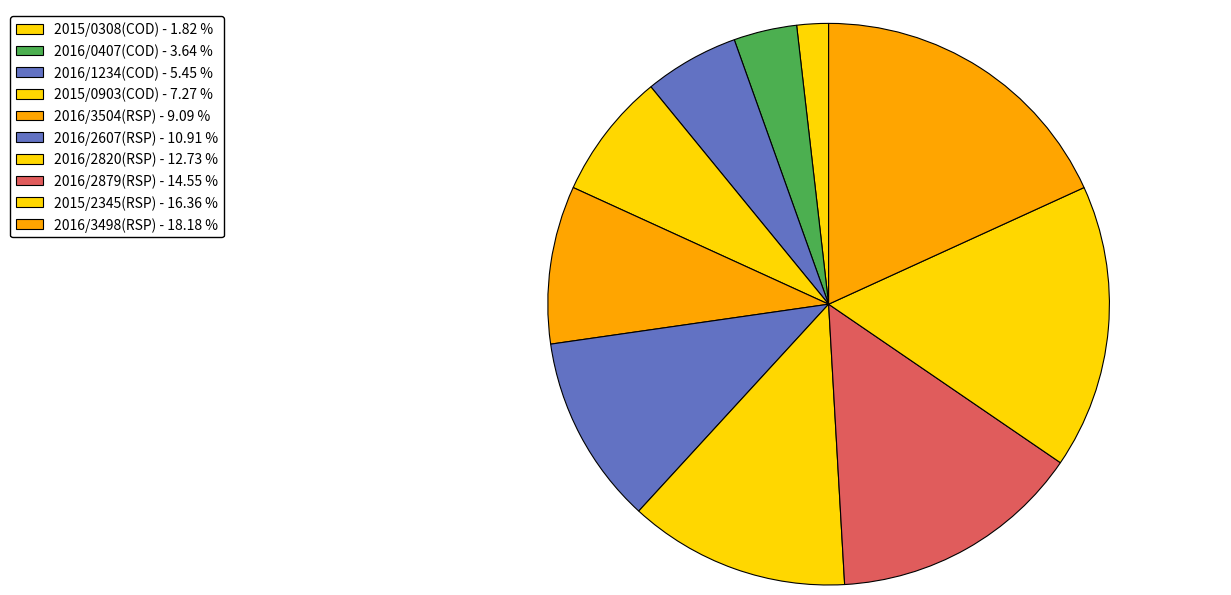

Does 2016/2820(RSP) represent more than half of the total?

No